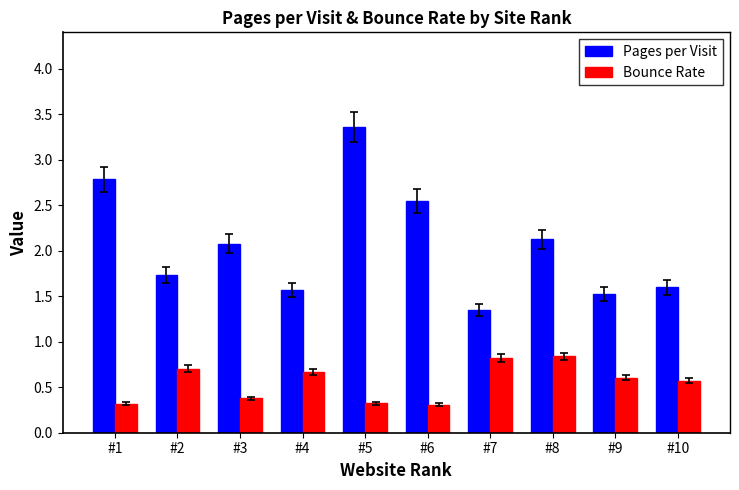

Which series has the largest total across all categories?

Pages per Visit